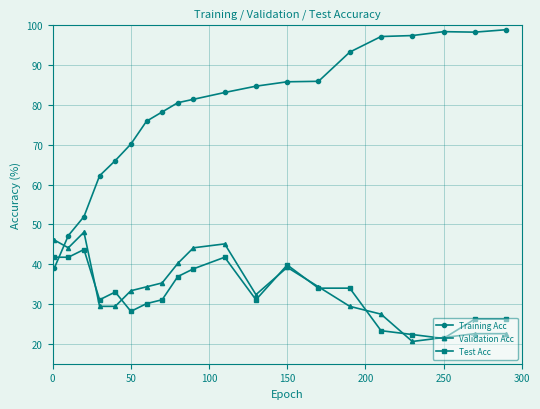

After their last crossing, which series has the higher values: Training Acc or Validation Acc?

Training Acc